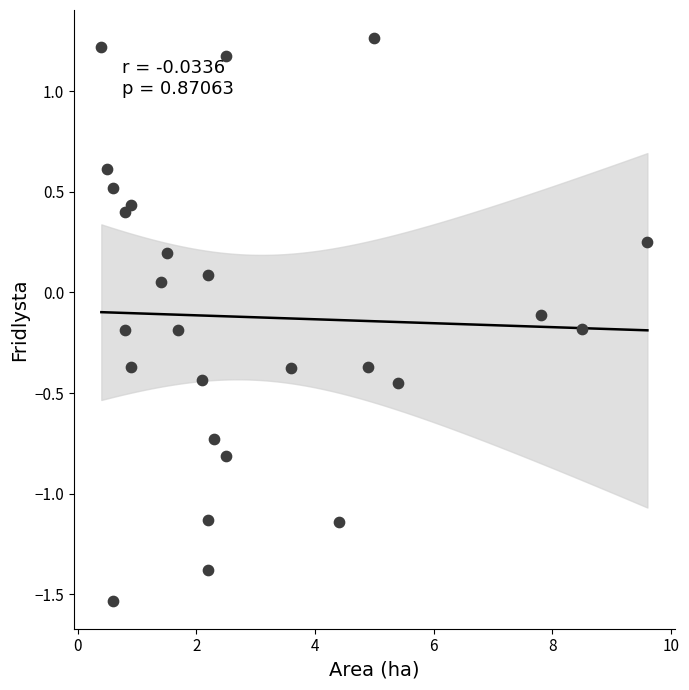

What is the range of X values (max minus min)?

9.2